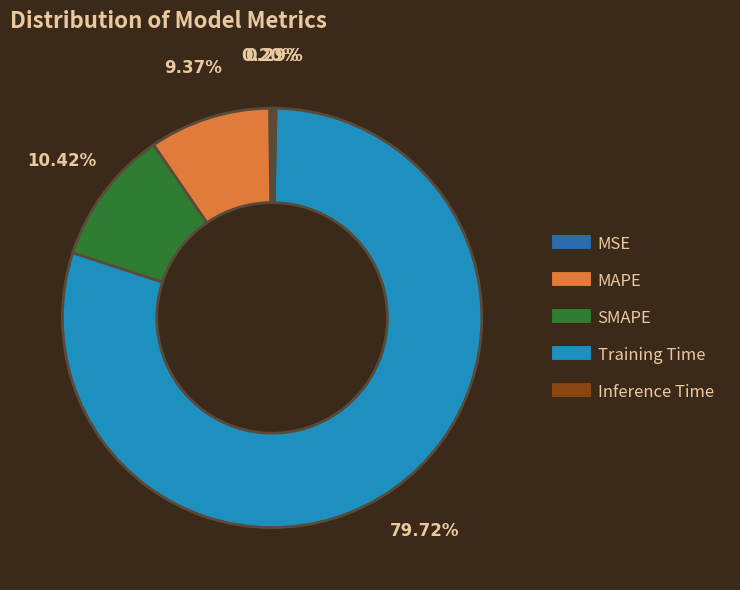

What portion of the pie excludes SMAPE?

89.6%